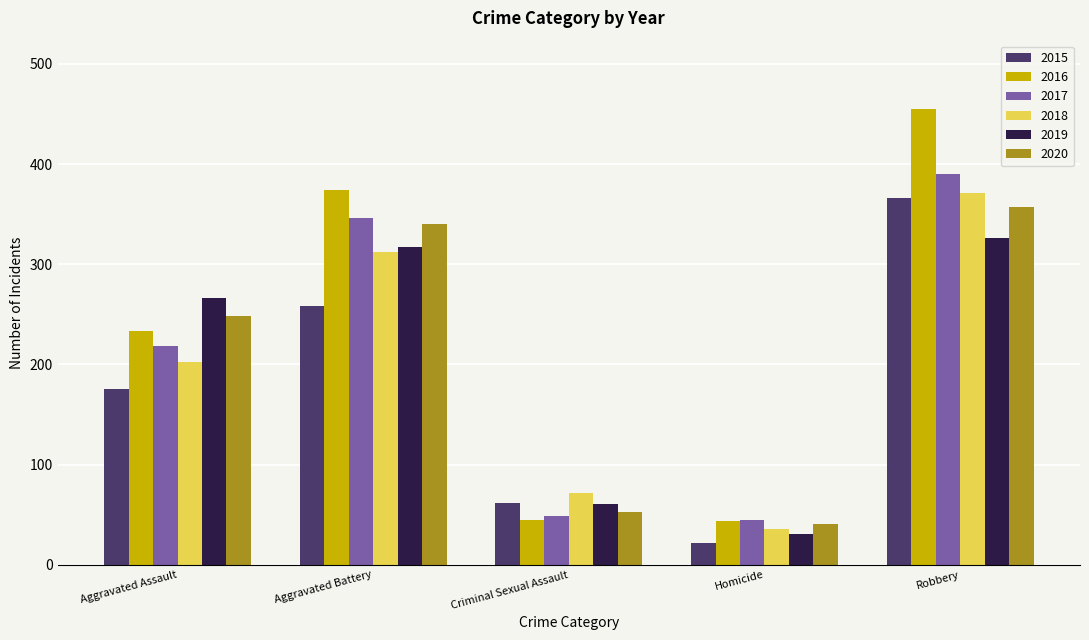

What is the value of the 2015 bar at the 4th from the left?

22